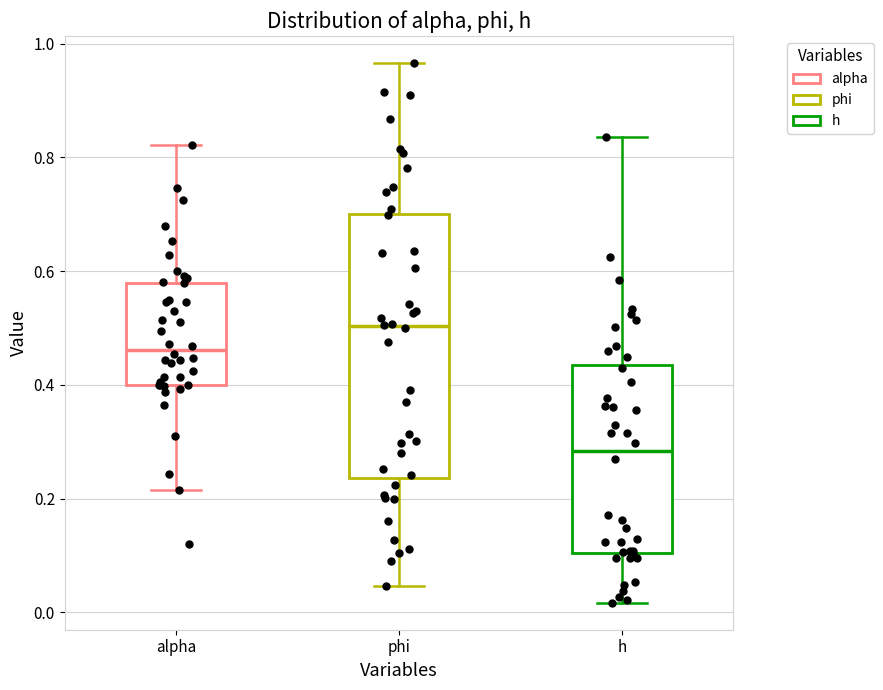

Which box has the highest median line?

phi